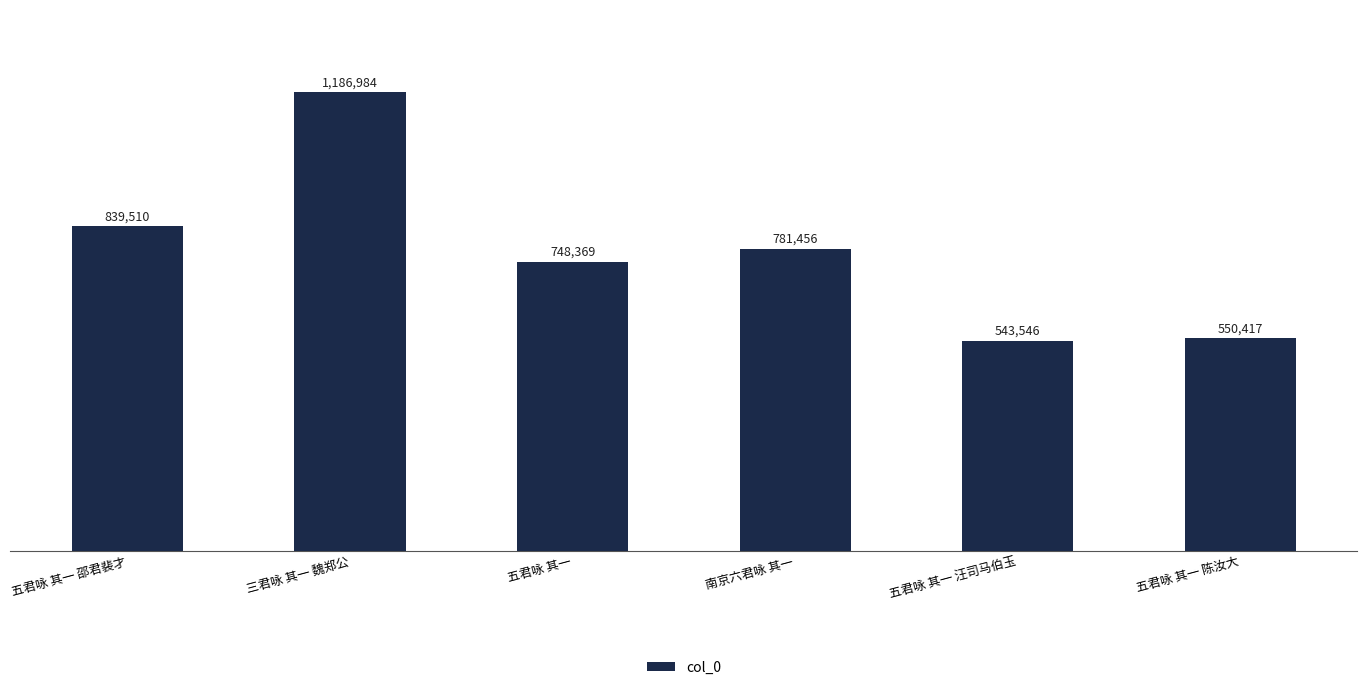

What is the sum of all values?

4650282